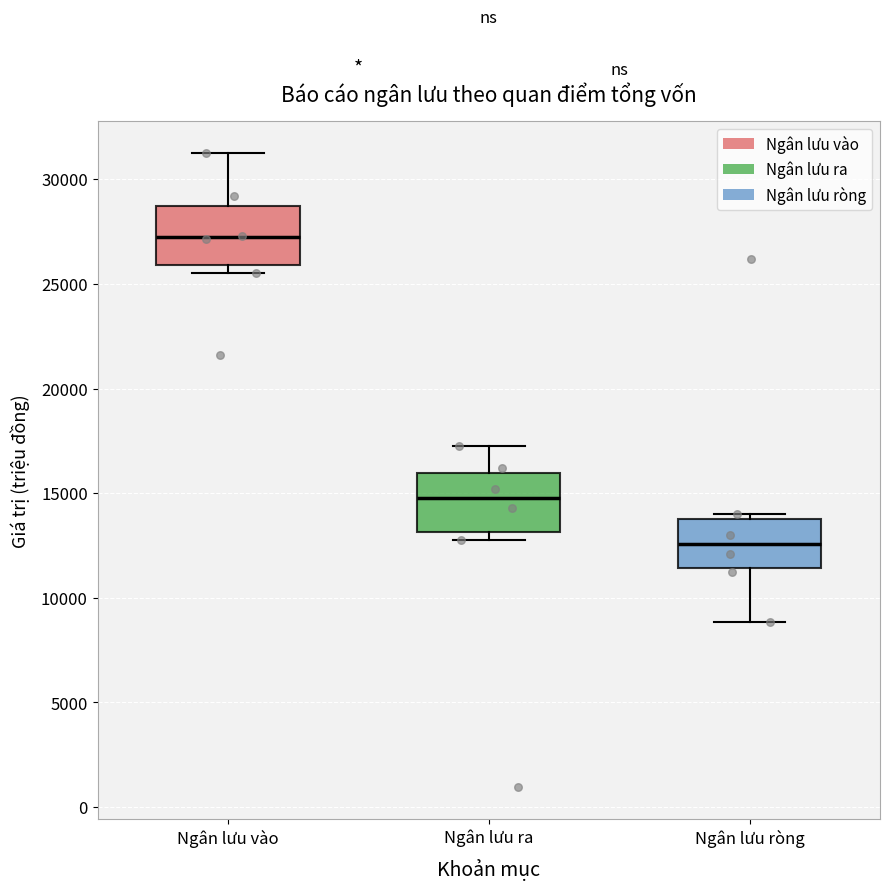

Reading left to right, transcribe this box plot: for each box, give where its median line is, the range the box spans, and where its two whiskers end, as read against the y-axis. The values are not printed on the chart, so give them approximately, as read against the axis.

Ngân lưu vào: median 27000, box 26000 to 28500, whiskers 25500 to 31500
Ngân lưu ra: median 15000, box 13000 to 16000, whiskers 13000 (just below the box's lower edge) to 17000
Ngân lưu ròng: median 12500, box 11500 to 14000, whiskers 9000 to 14000 (just above the box's upper edge)